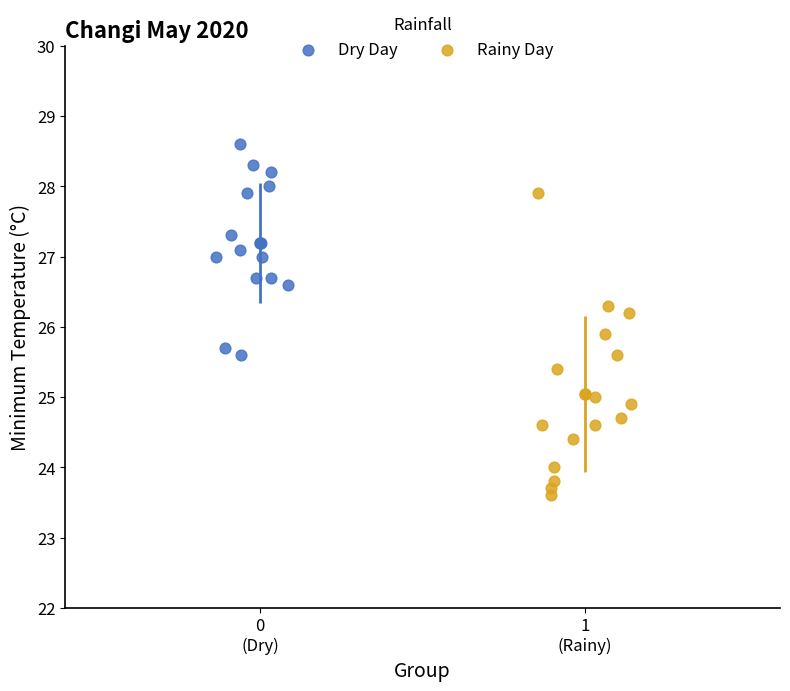

Which series contains the lowest Y value?

Rainy Day